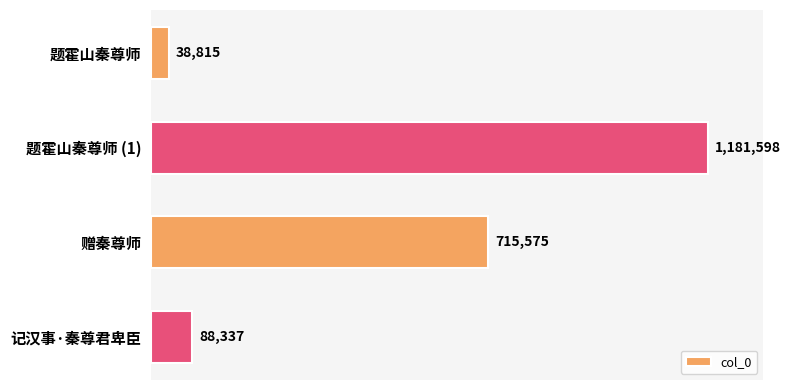

What is the greatest value displayed?

1181598